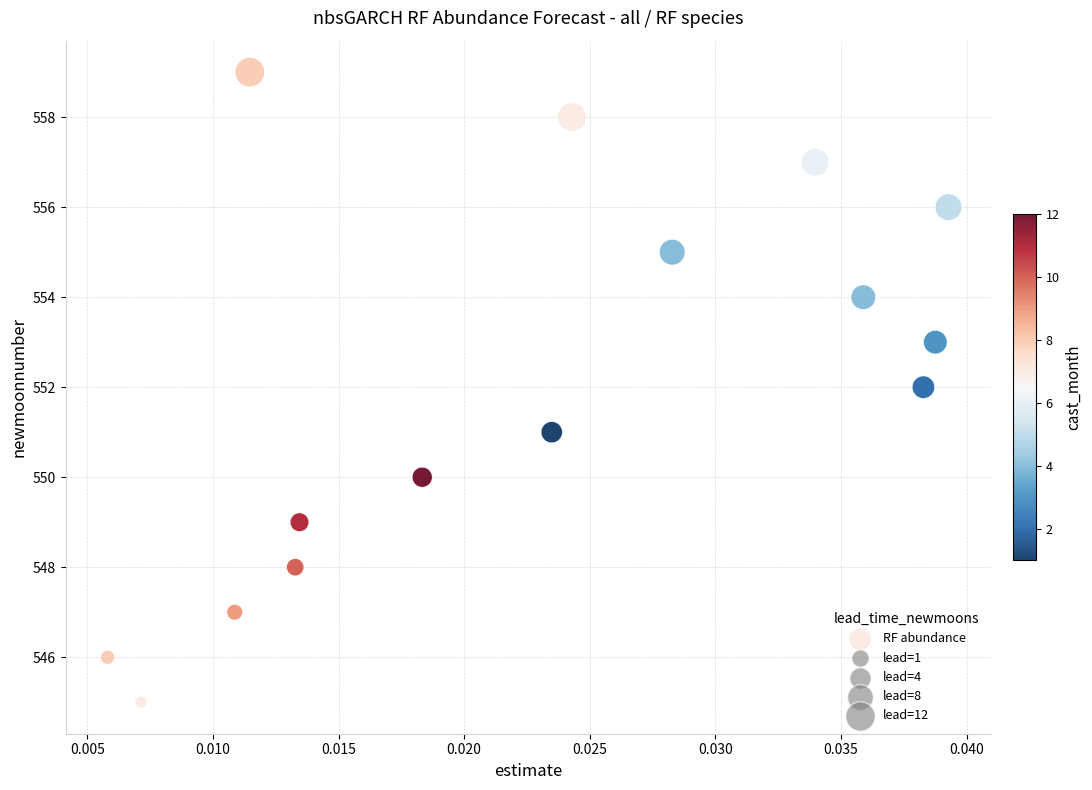

What is the range of Y values (max minus min)?

14